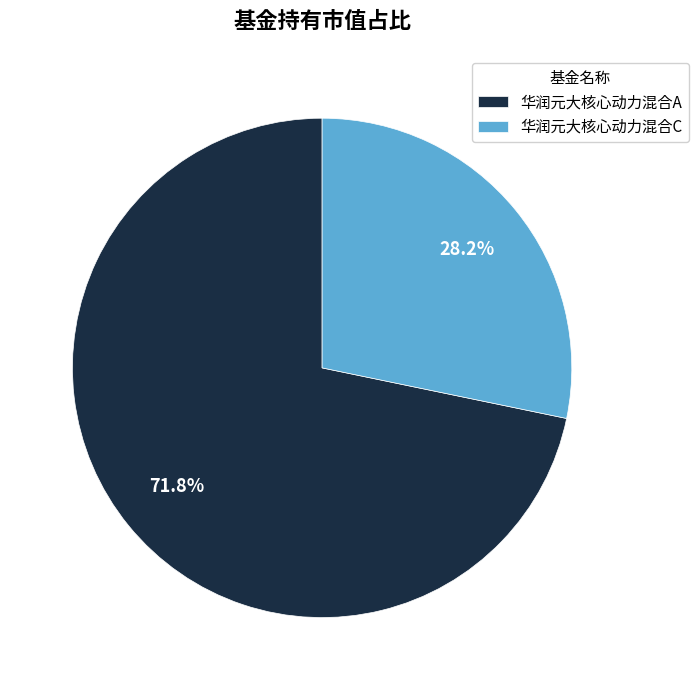

What percentage is the 华润元大核心动力混合A slice, to the nearest percent?

72%